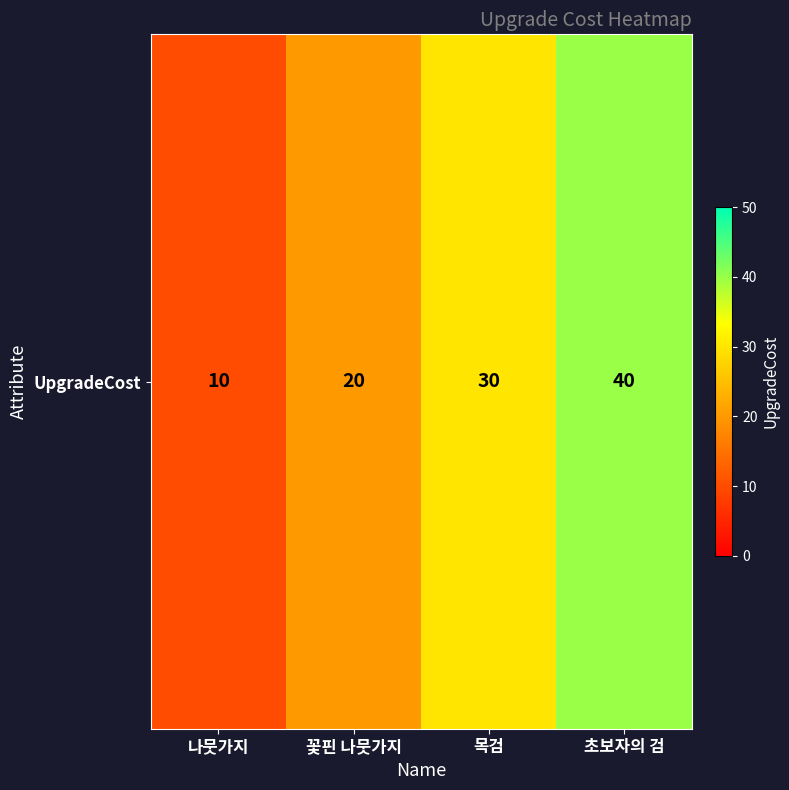

Where is the data nearest to the value 25?

꽃핀 나뭇가지